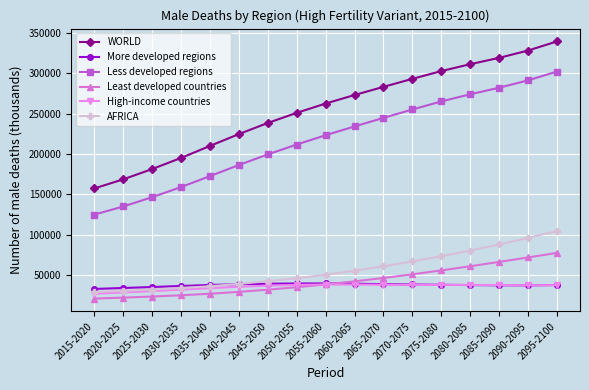

True or false: Least developed countries and WORLD intersect in this chart.

False